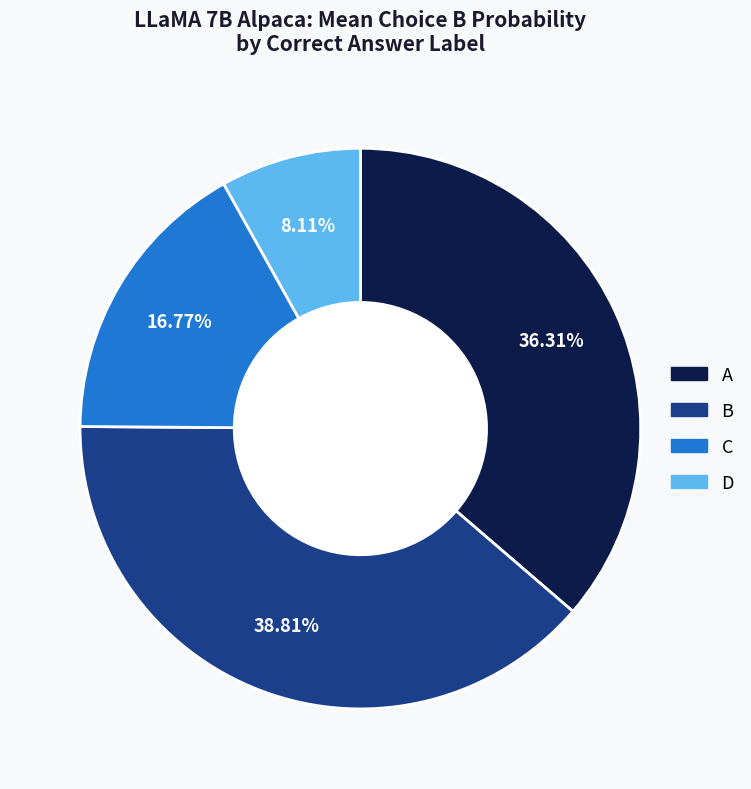

Is there any slice that represents more than half of the pie?

No